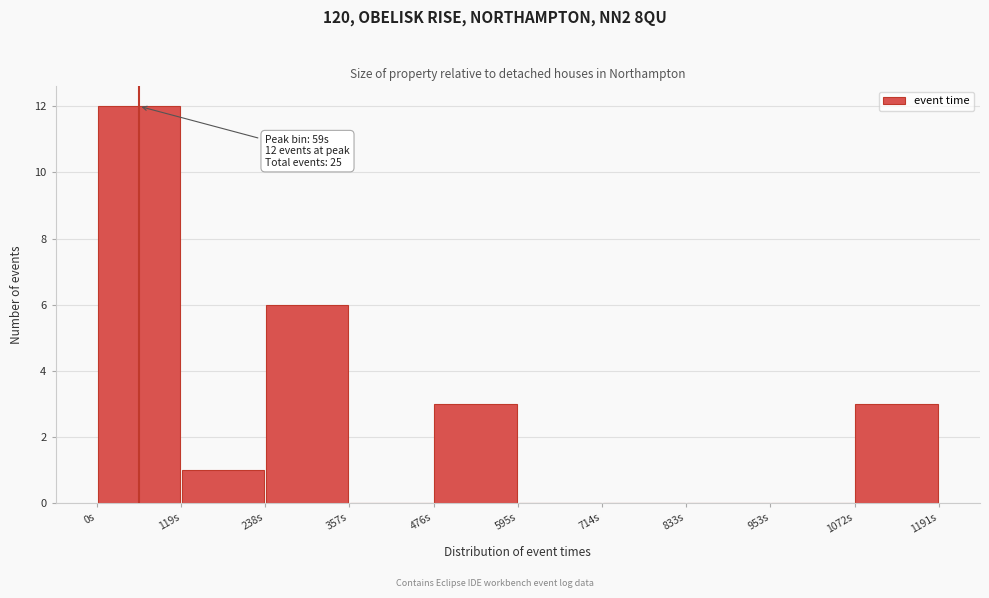

Which range on the x-axis has the tallest bar?

0 to 120